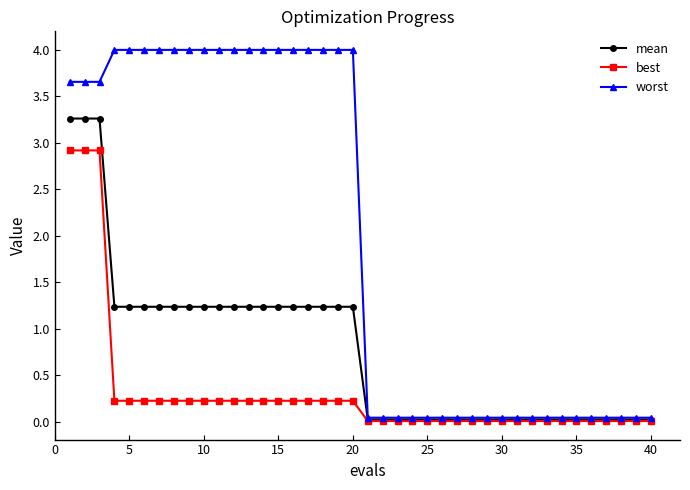

How many lines are shown in the chart?

3